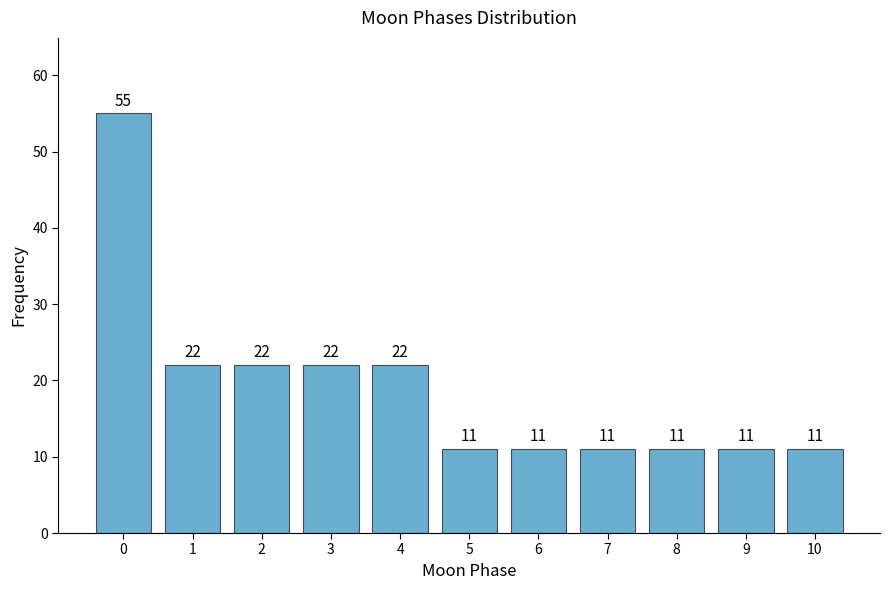

Reading left to right, what are all the values shown in this chart?

0=55	1=22	2=22	3=22	4=22	5=11	6=11	7=11	8=11	9=11	10=11